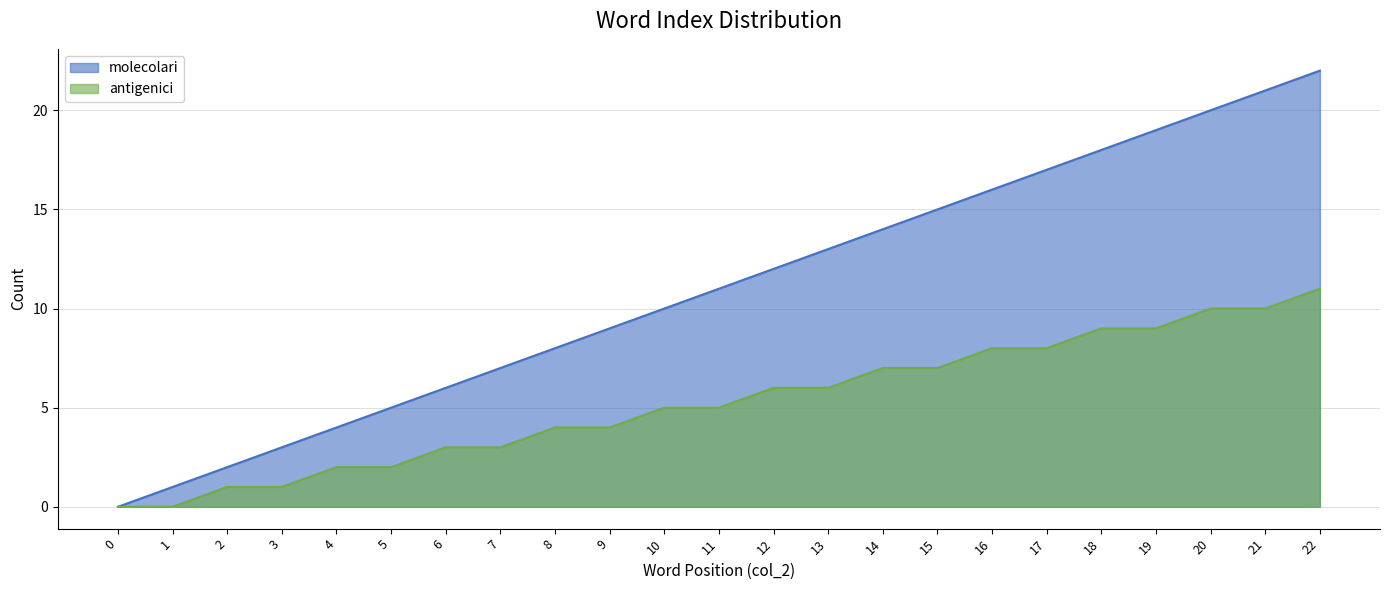

Reading right to left, extract all data points from this chart.

molecolari: 22	21	20	19	18	17	16	15	14	13	12	11	10	9	8	7	6	5	4	3	2	1	0
antigenici: 11	10	10	9	9	8	8	7	7	6	6	5	5	4	4	3	3	2	2	1	1	0	0